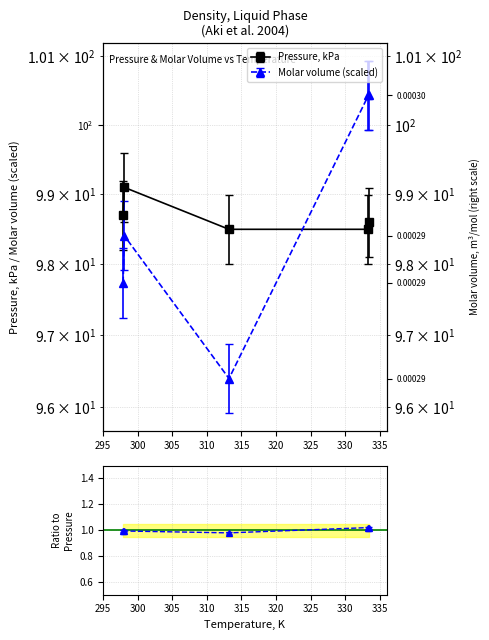

Count the Molar volume, m3/mol values in the range 97 to 100.

2